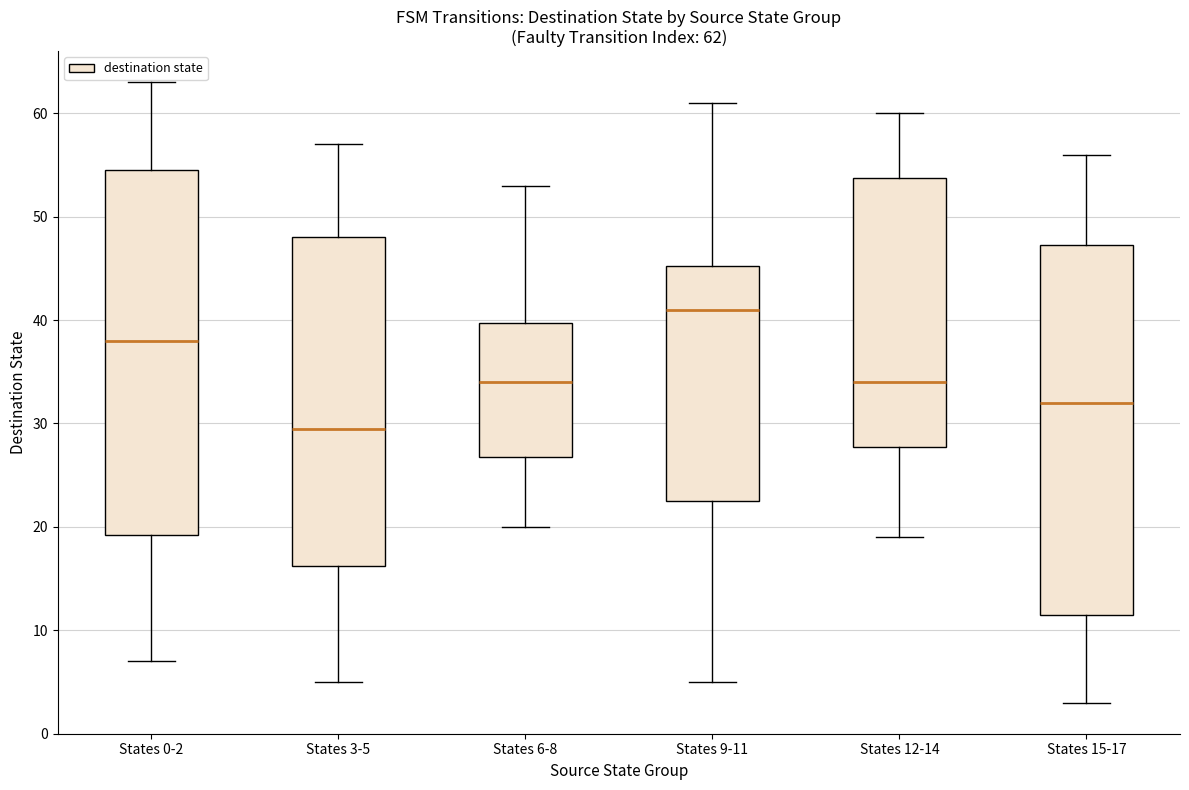

Which box's median line is the highest?

States 9-11